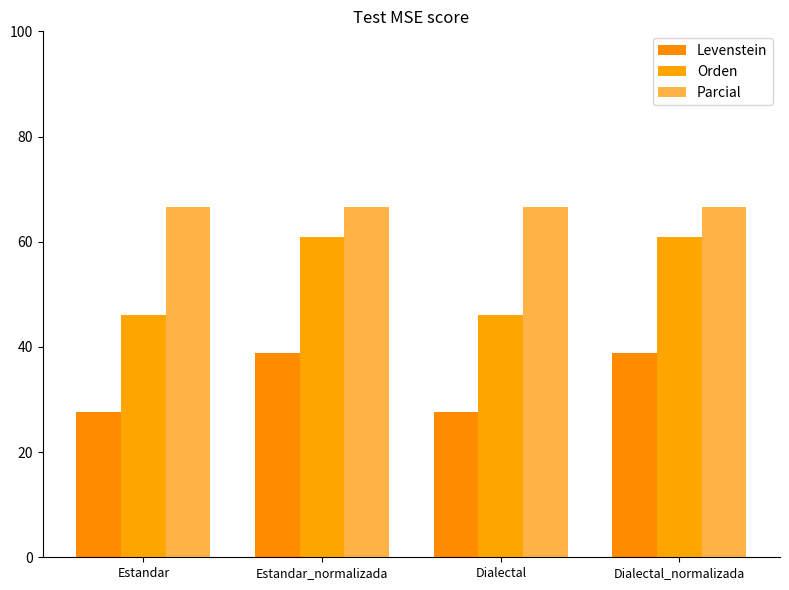

How many bars are there in each group?

3